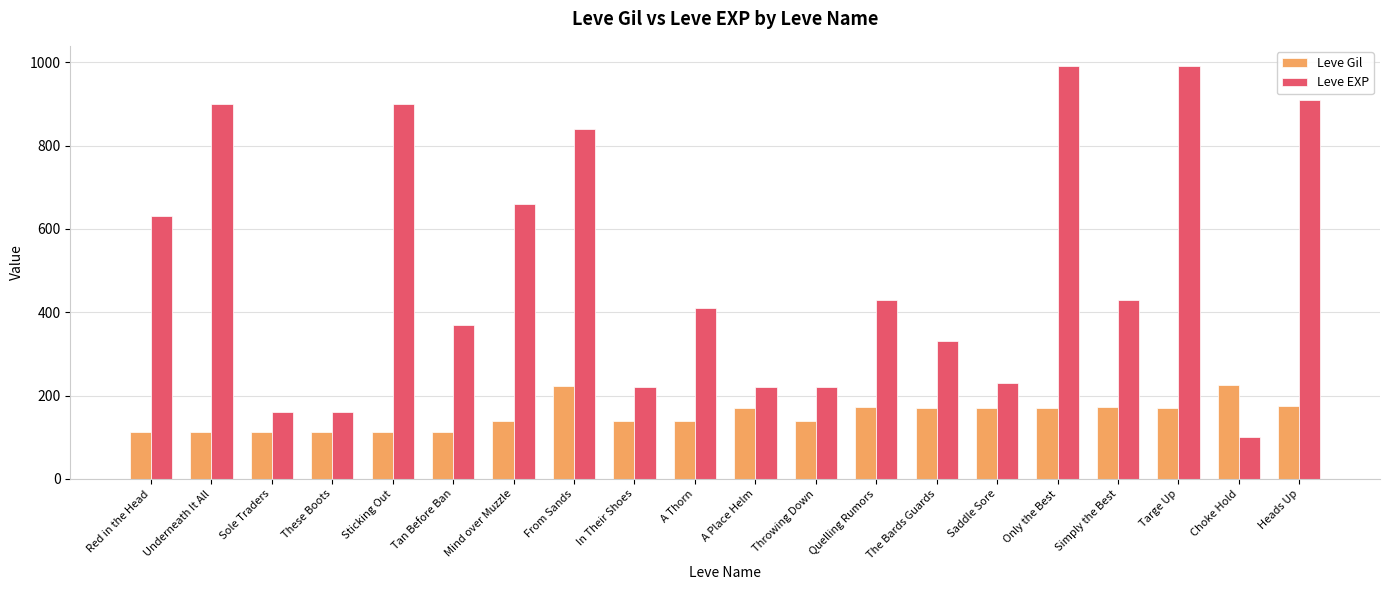

How many data points in Leve Gil are less than 170?

10